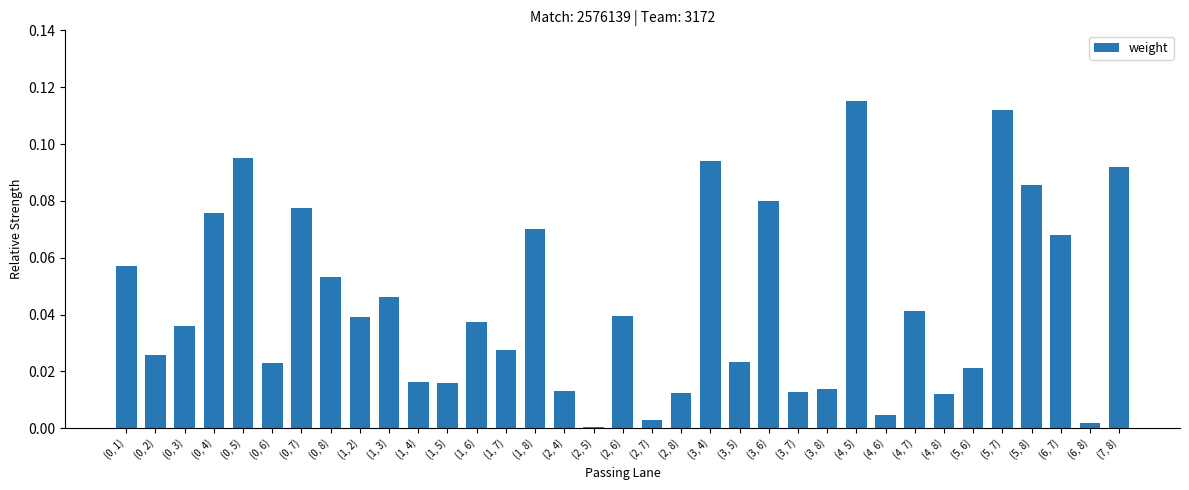

Is it true that the value at (3, 7) is 0.0?

True